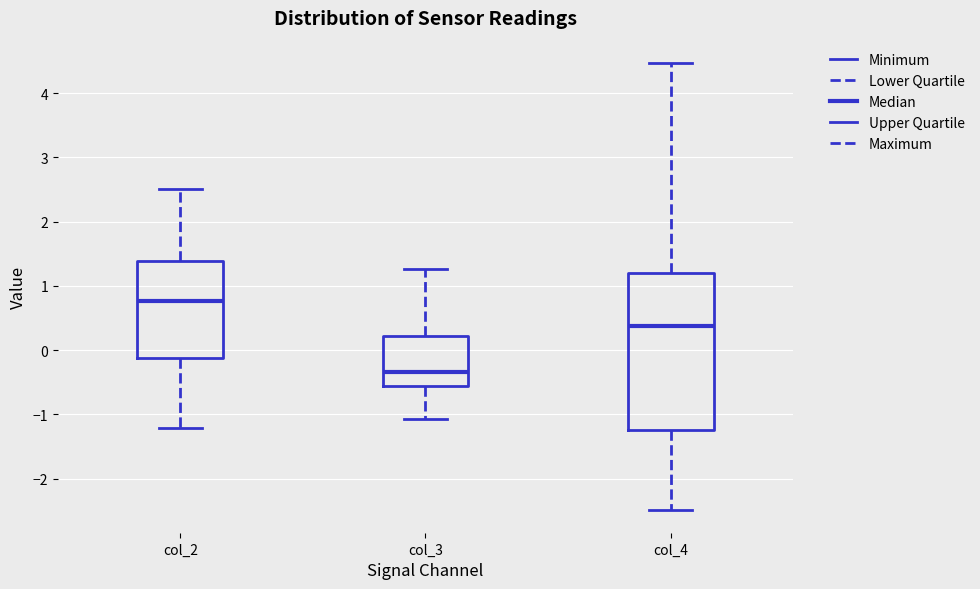

Comparing the boxes themselves (not the whiskers), which one is the tallest?

col_4